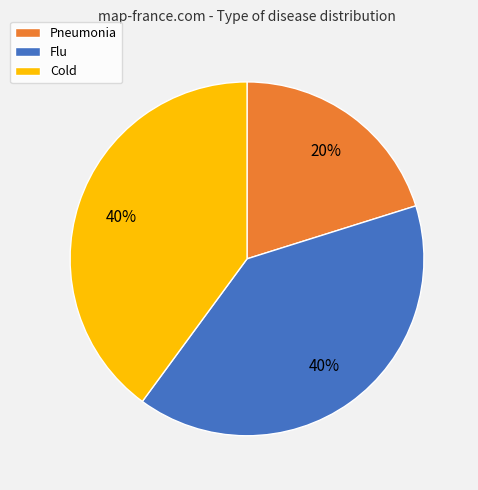

True or false: Cold accounts for 9% of the total.

False